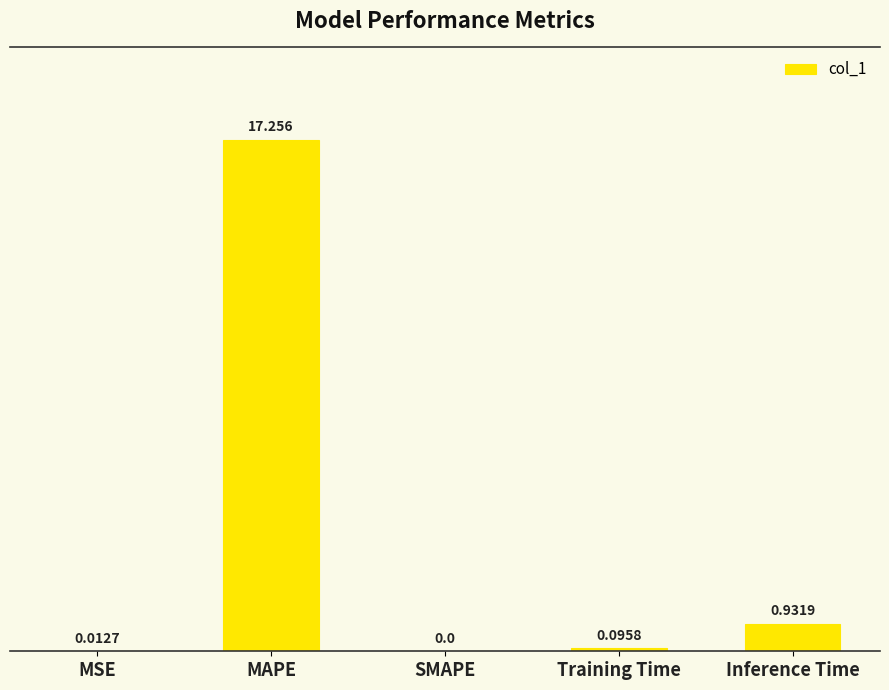

Where is the data nearest to the value 8?

Inference Time